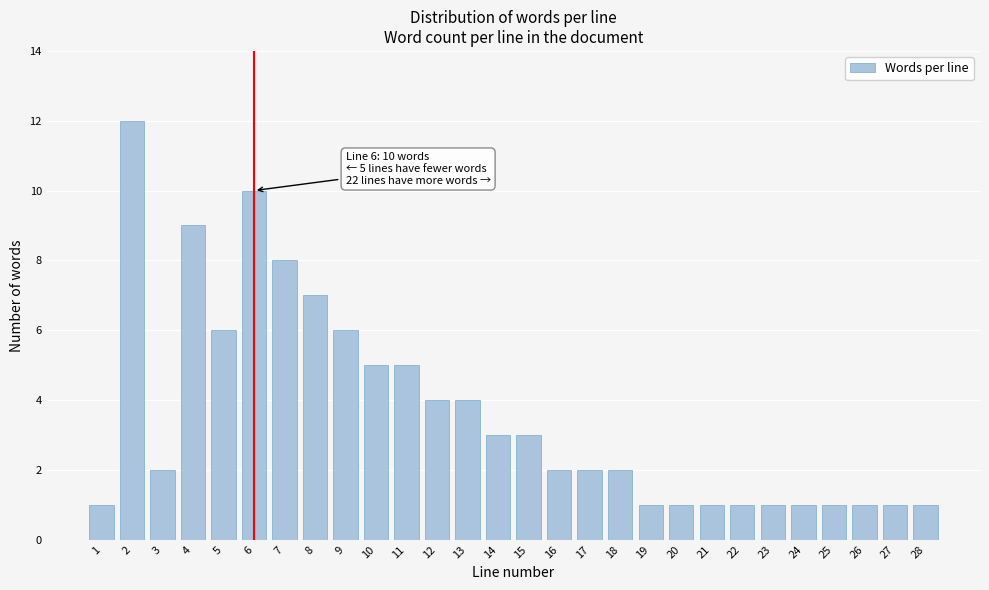

Reading left to right, list all the values displayed in this chart.

1=1	2=12	3=2	4=9	5=6	6=10	7=8	8=7	9=6	10=5	11=5	12=4	13=4	14=3	15=3	16=2	17=2	18=2	19=1	20=1	21=1	22=1	23=1	24=1	25=1	26=1	27=1	28=1